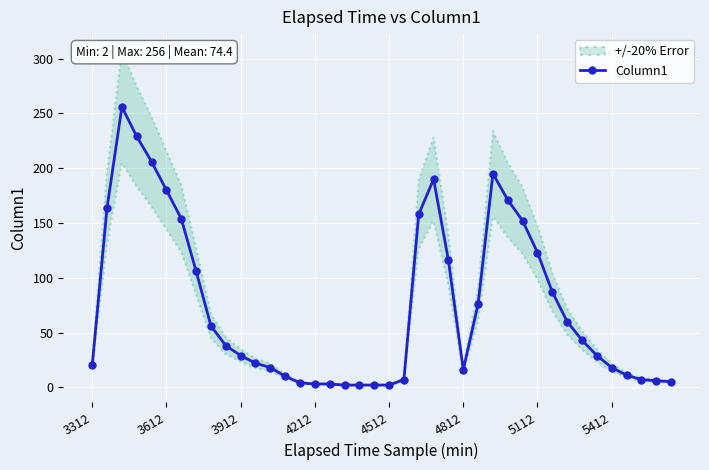

What is the difference between the second highest and minimum values?

227